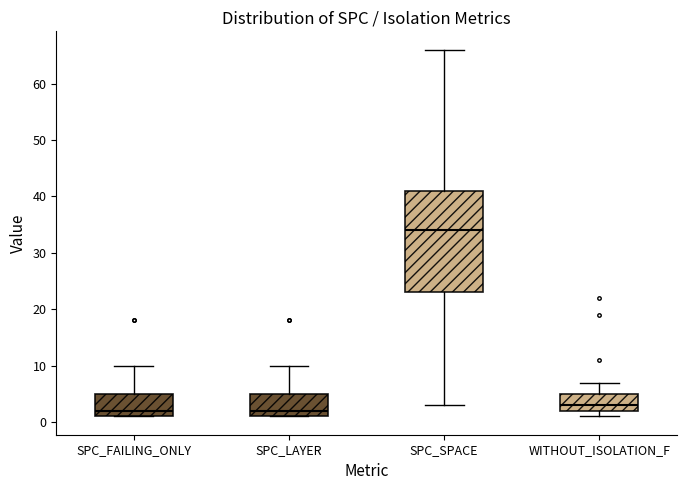

Reading left to right, transcribe this box plot: for each box, give where its median line is, the range the box spans, and where its two whiskers end, as read against the y-axis. The values are not printed on the chart, so give them approximately, as read against the axis.

SPC_FAILING_ONLY: median 2, box 1 to 5, whiskers 1 to 10
SPC_LAYER: median 2, box 1 to 5, whiskers 1 to 10
SPC_SPACE: median 34, box 23 to 41, whiskers 3 to 66
WITHOUT_ISOLATION_F: median 3, box 2 to 5, whiskers 1 to 7